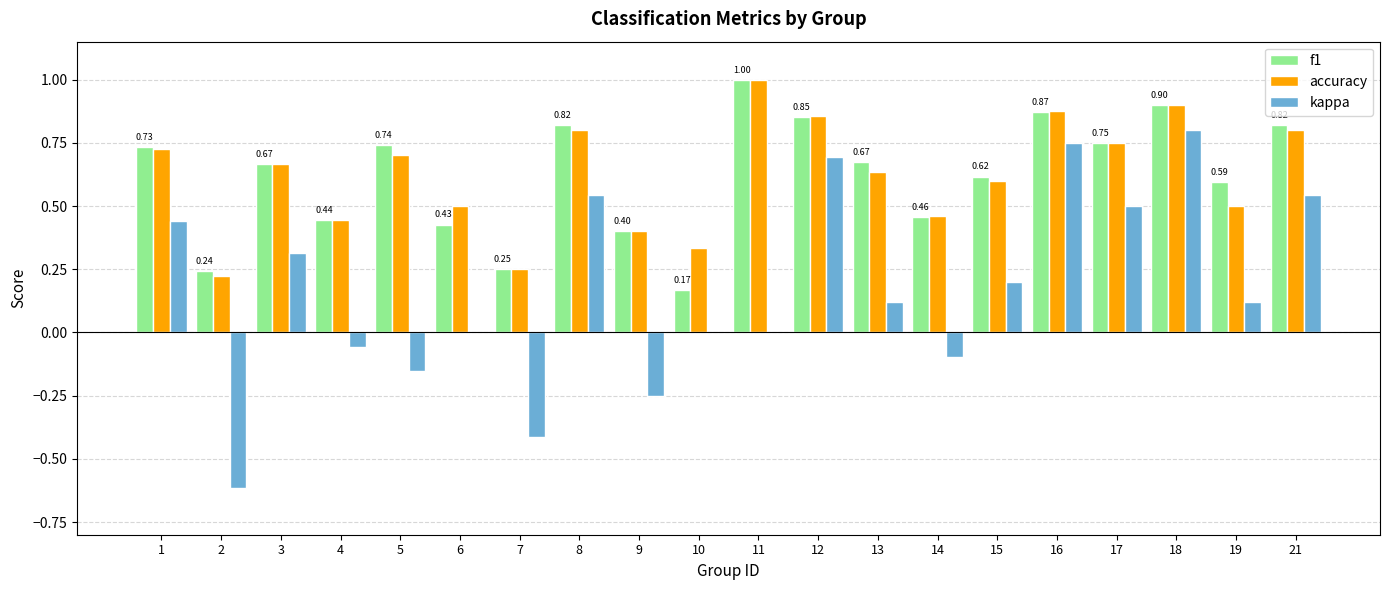

What is the total value across all series at 13?

1.4